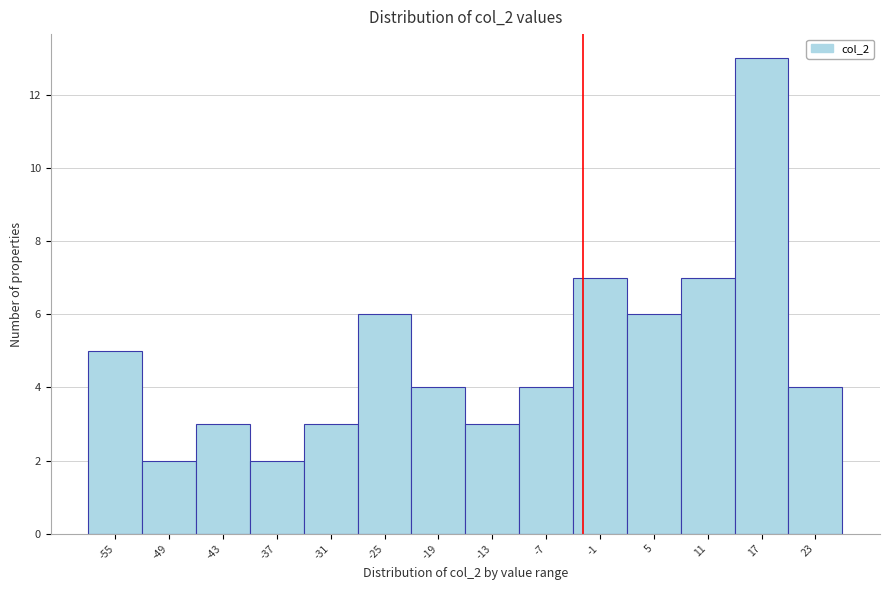

Reading left to right, what are all the values shown in this chart?

5	2	3	2	3	6	4	3	4	7	6	7	13	4